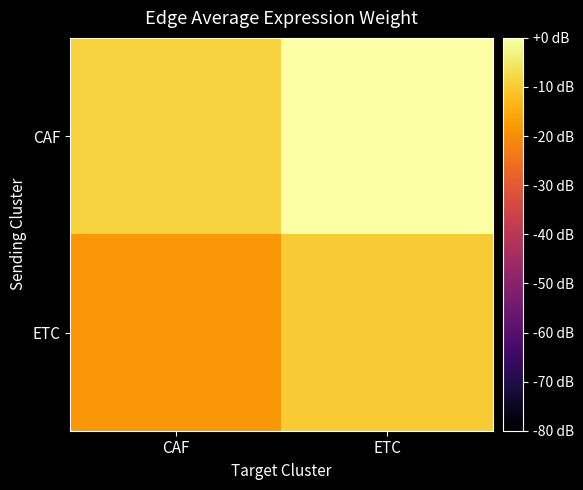

At which category does the chart reach its minimum across all series?

CAF